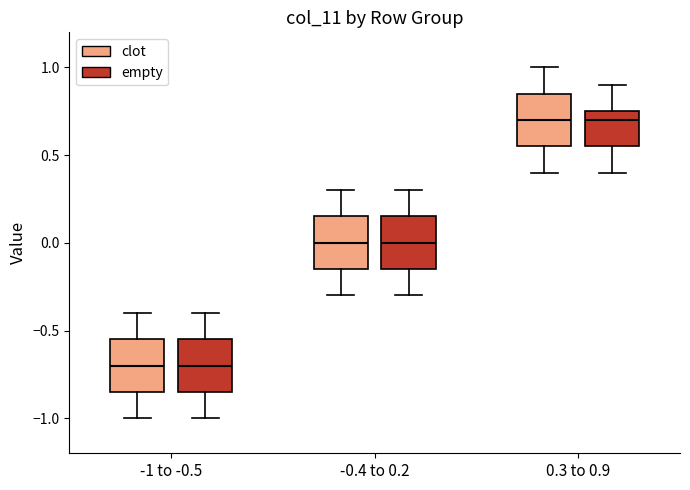

Reading left to right, read every box against the y-axis: the position of its median line, the range the box covers, and the ends of its whiskers. The values are not printed on the chart, so give them approximately, as read against the axis.

-1 to -0.5 (clot): median -0.70, box -0.85 to -0.55, whiskers -1.00 to -0.40
-1 to -0.5 (empty): median -0.70, box -0.85 to -0.55, whiskers -1.00 to -0.40
-0.4 to 0.2 (clot): median 0.00, box -0.15 to 0.15, whiskers -0.30 to 0.30
-0.4 to 0.2 (empty): median 0.00, box -0.15 to 0.15, whiskers -0.30 to 0.30
0.3 to 0.9 (clot): median 0.70, box 0.55 to 0.85, whiskers 0.40 to 1.00
0.3 to 0.9 (empty): median 0.70, box 0.55 to 0.75, whiskers 0.40 to 0.90